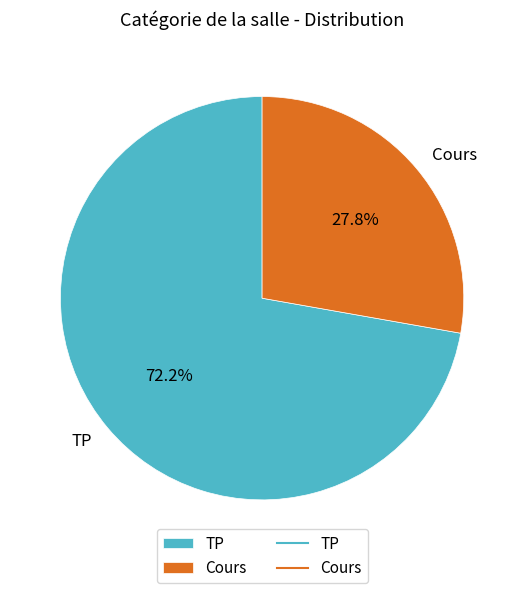

Which slice is the smallest?

Cours